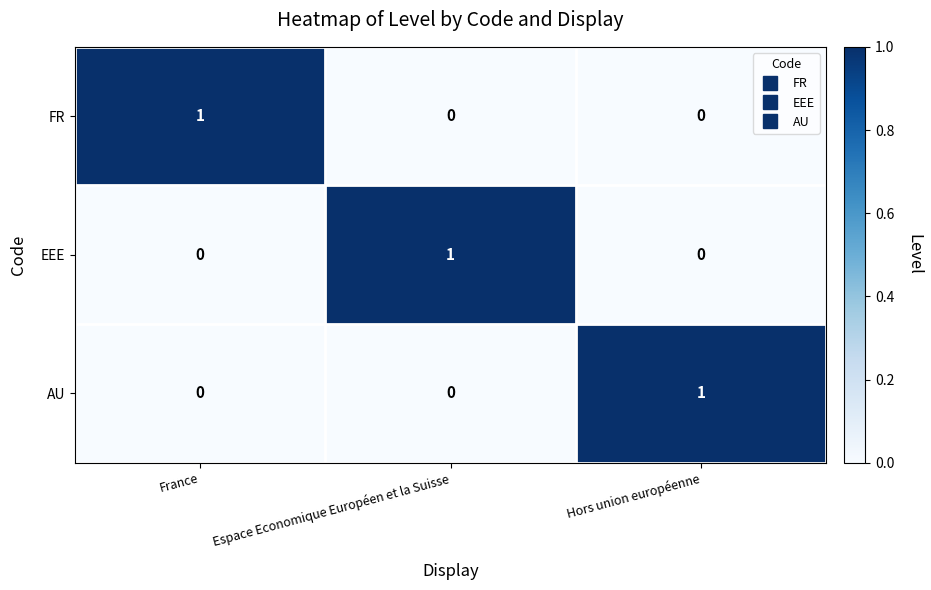

The FR series shows 0 at Hors union européenne. True or false?

True